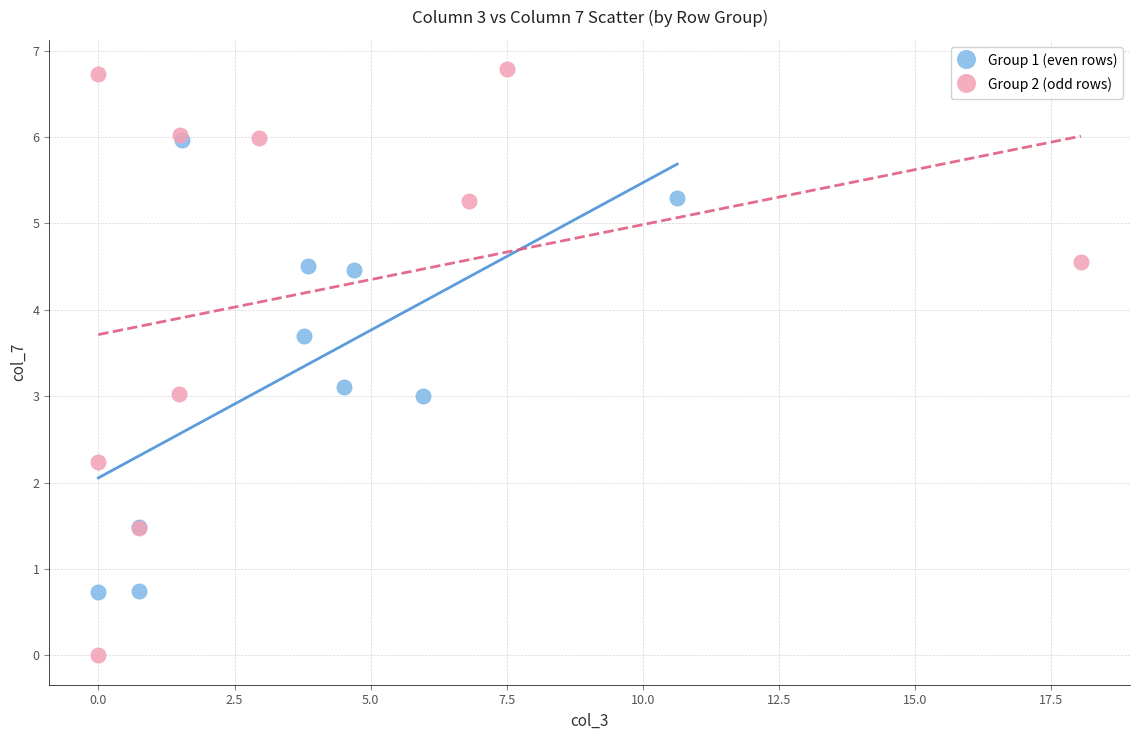

Which series reaches the minimum Y coordinate?

Group 2 (odd rows)